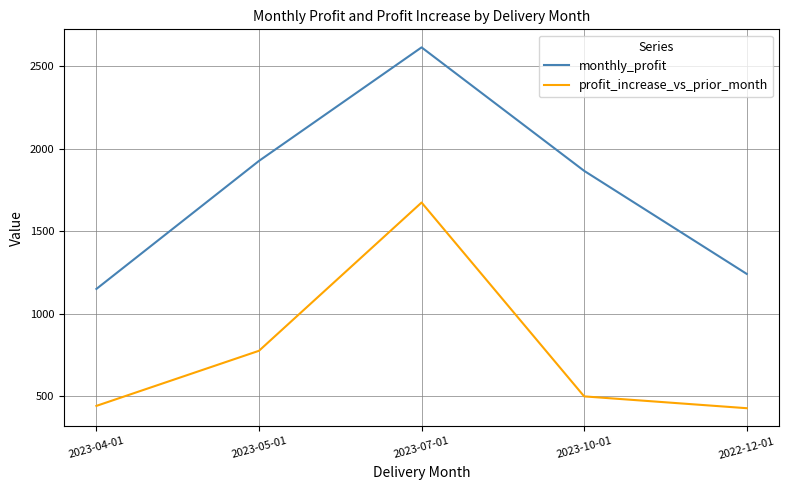

At which label does monthly_profit first exceed 1866?

2023-05-01